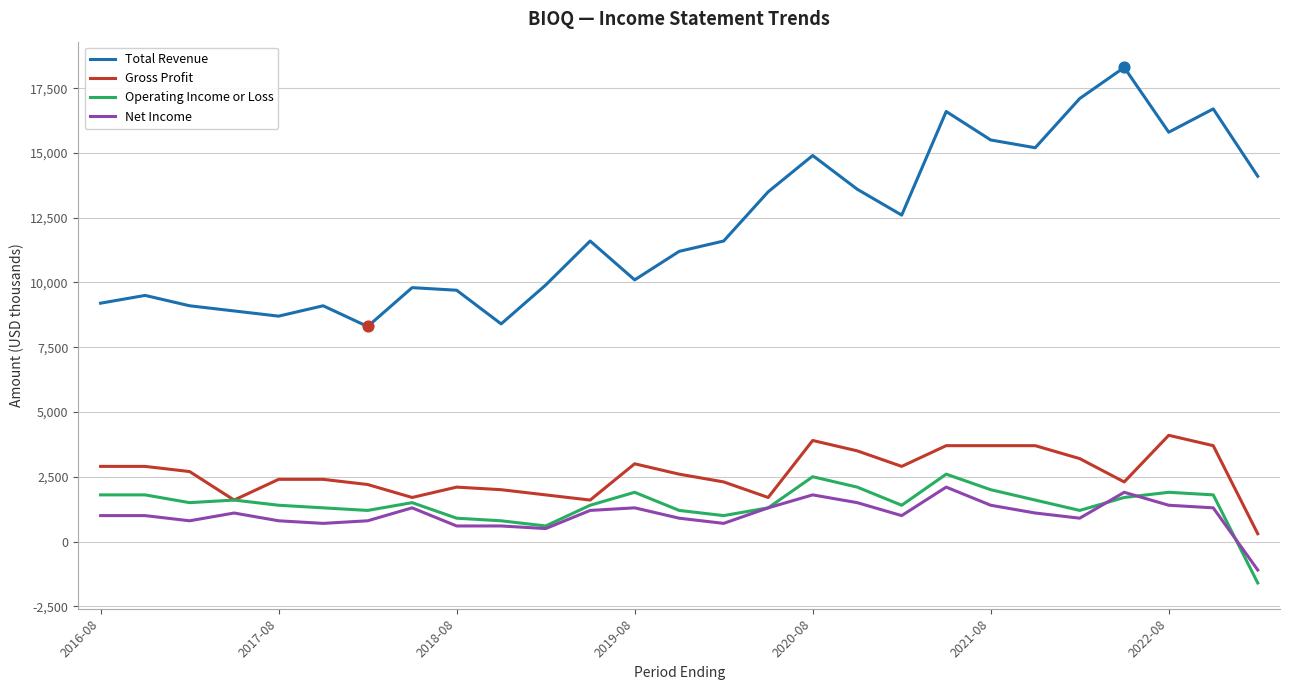

True or false: Net Income and Total Revenue intersect in this chart.

False